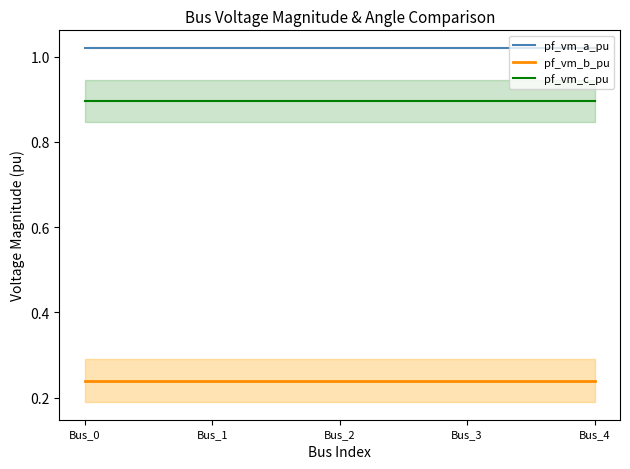

Where is pf_vm_a_pu nearest to the value 1?

Bus_3